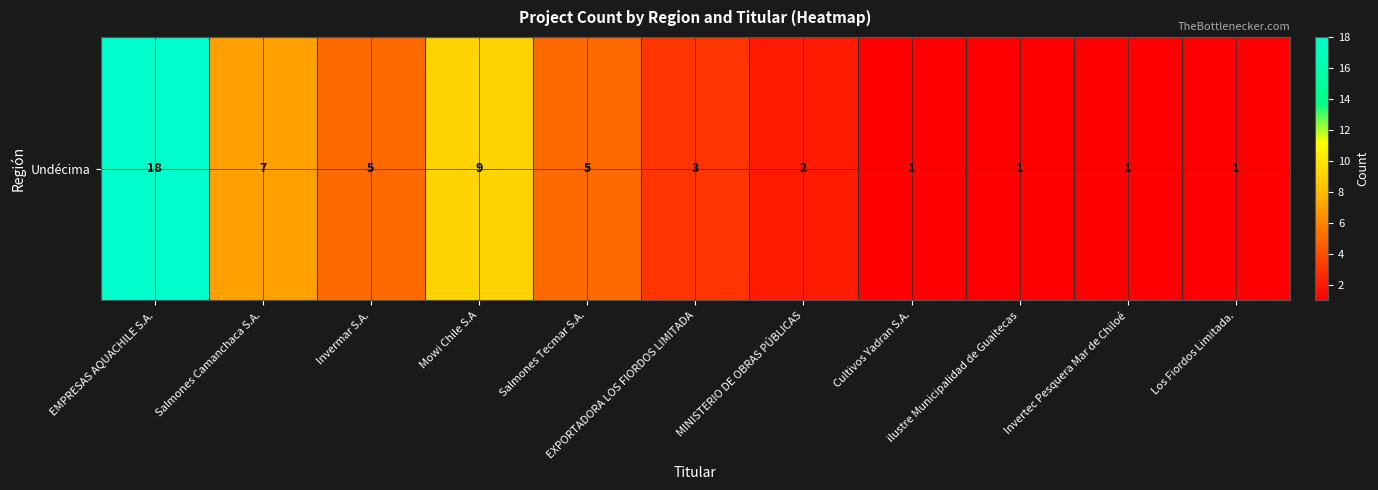

Which category has the lowest value across all series?

Cultivos Yadran S.A.